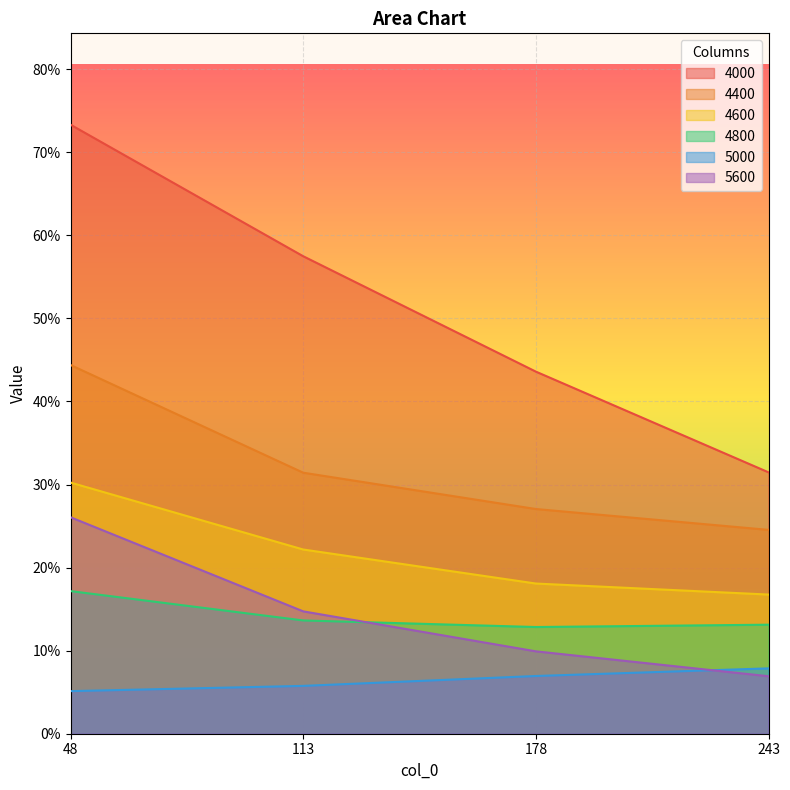

How many 4800 values are between 0 and 1?

4